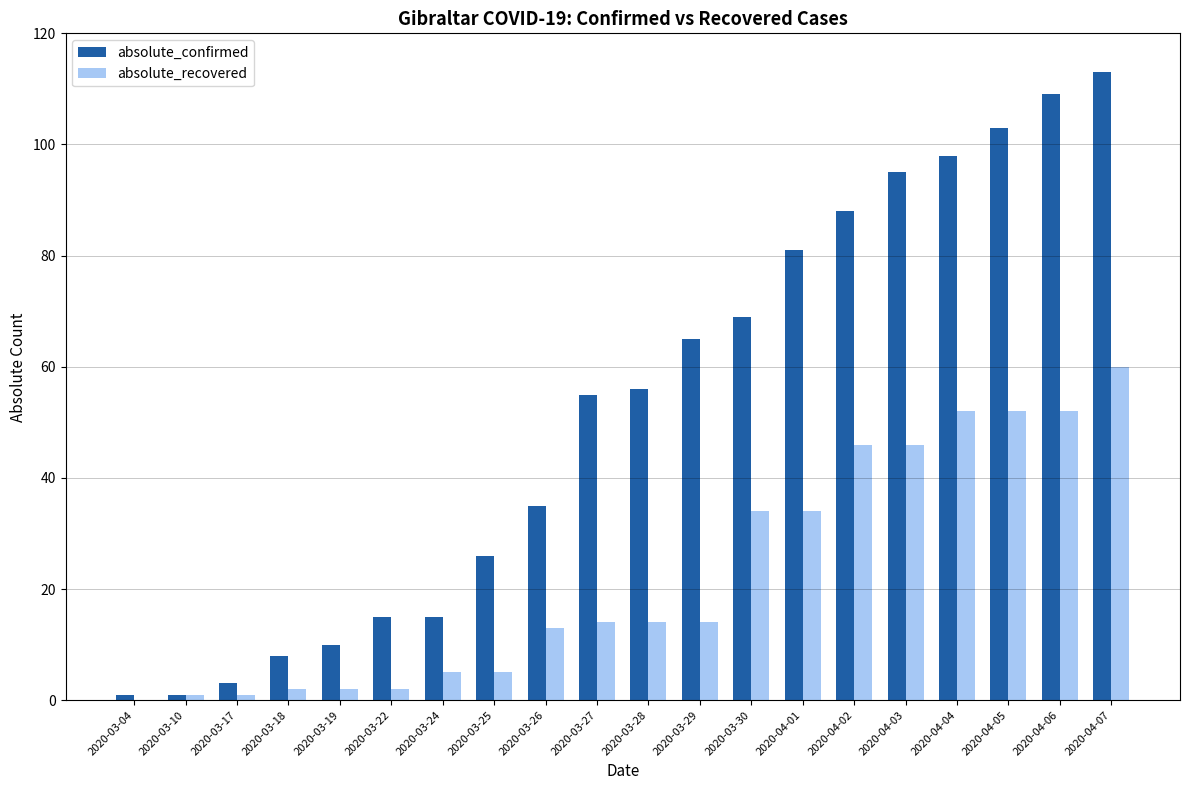

Reading left to right, extract all data points from this chart.

absolute_confirmed: 1	1	3	8	10	15	15	26	35	55	56	65	69	81	88	95	98	103	109	113
absolute_recovered: 0	1	1	2	2	2	5	5	13	14	14	14	34	34	46	46	52	52	52	60